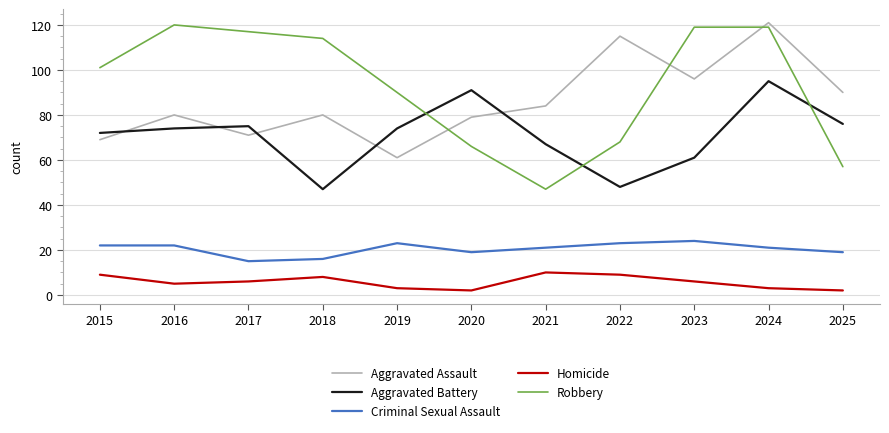

Which category has the lowest value in the Robbery series?

2021